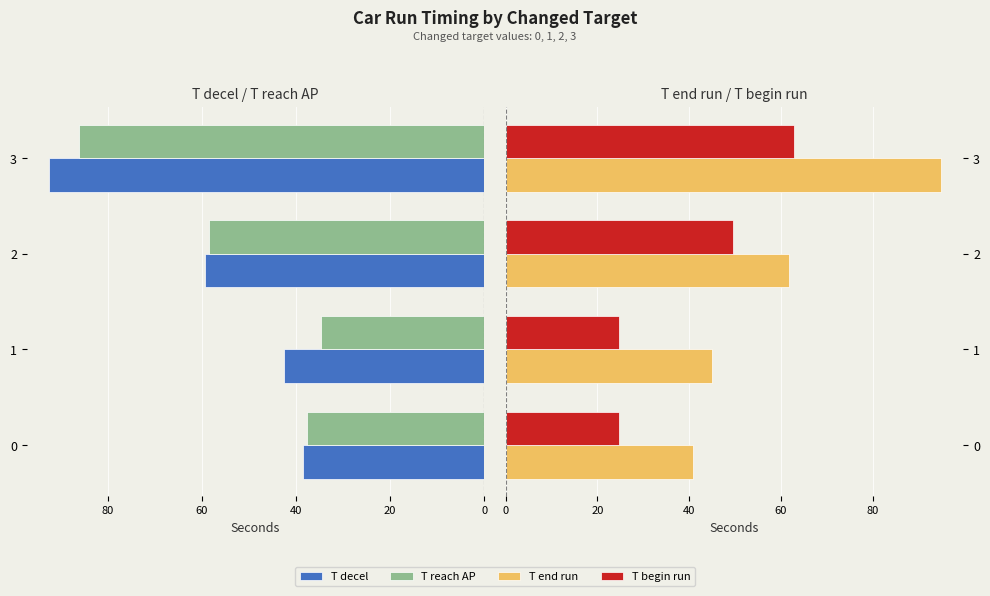

Reading left to right, what are all the values shown in this chart?

T decel: 38.5	42.5	59.4	92.5
T reach AP: 37.7	34.6	58.5	86.0
T end run: 40.9	44.9	61.8	94.9
T begin run: 24.7	24.7	49.5	62.7